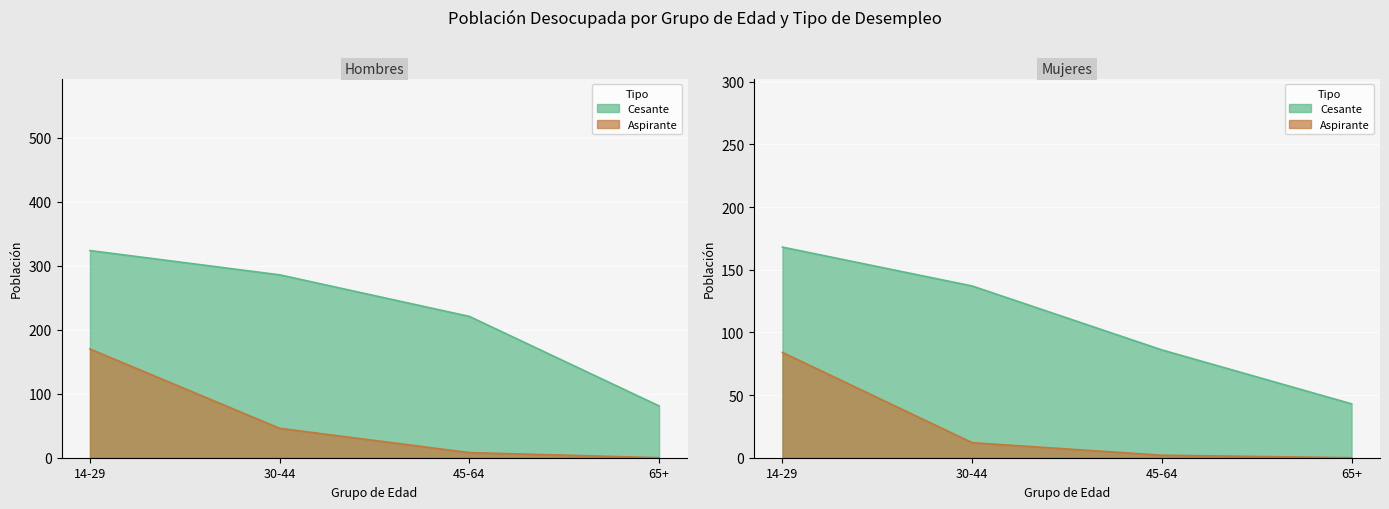

True or false: Cesante Hombres has a value of 221 at 45-64.

True